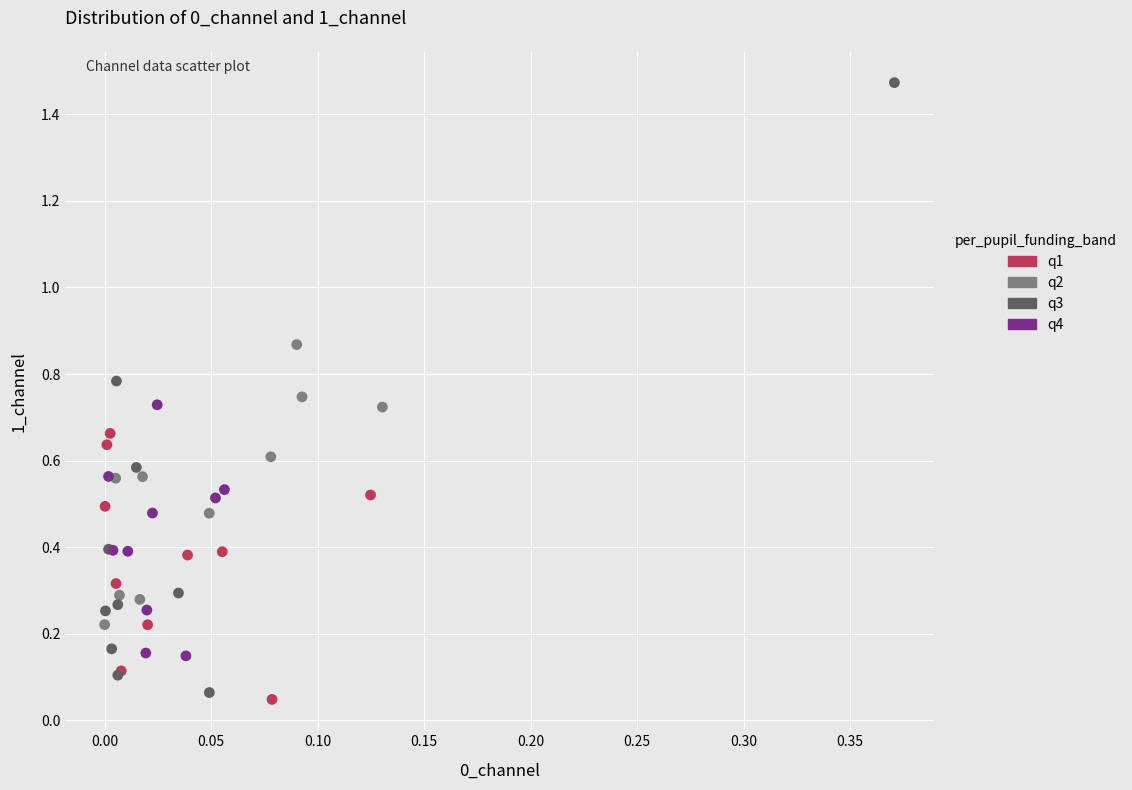

Which series has the widest spread of Y values?

q3